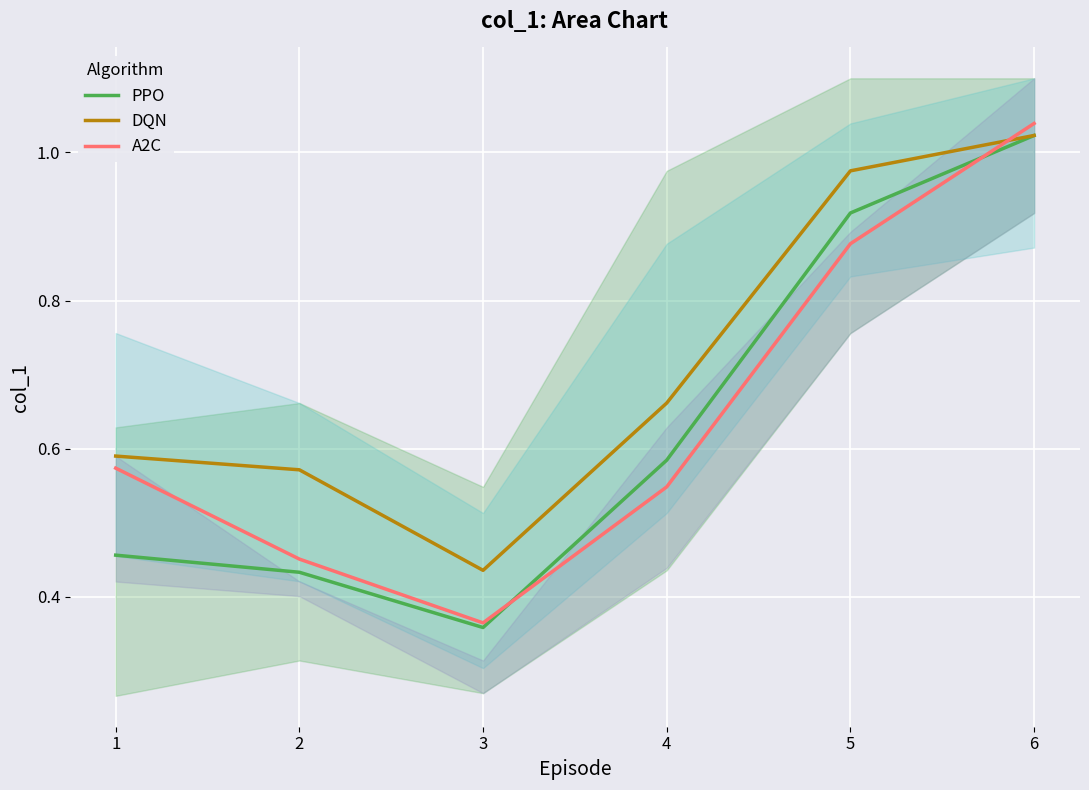

True or false: DQN and A2C cross at least once.

True